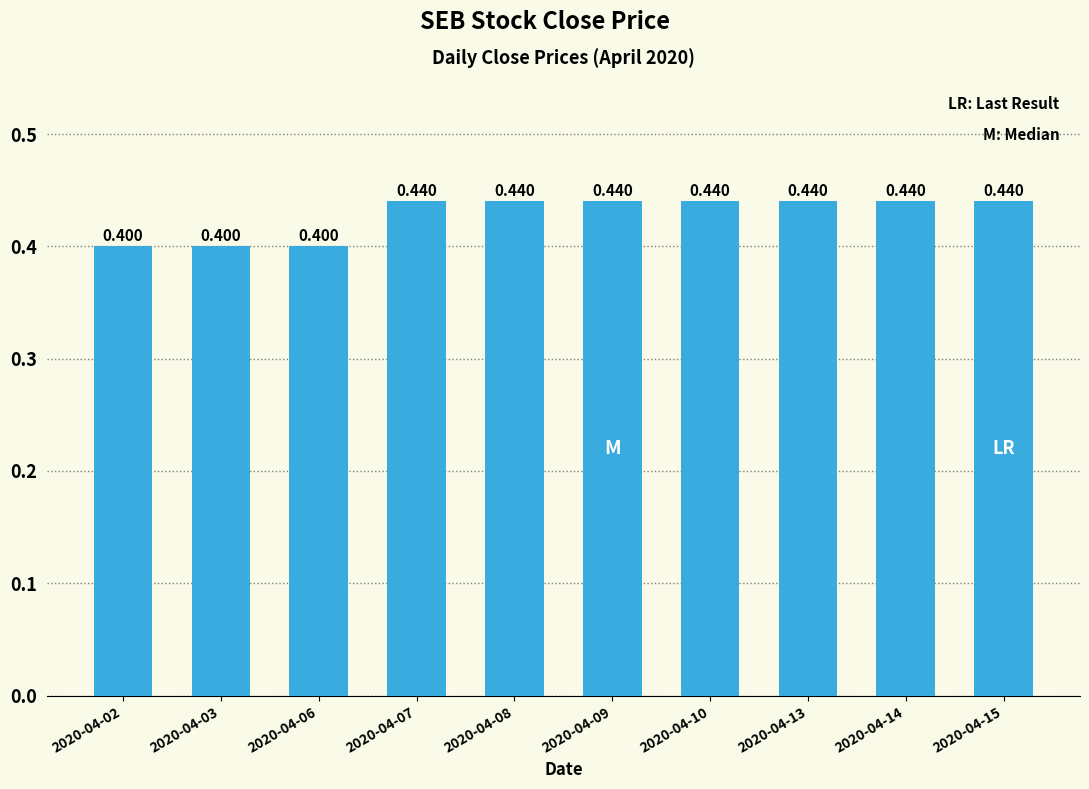

How many bars are there in total?

10